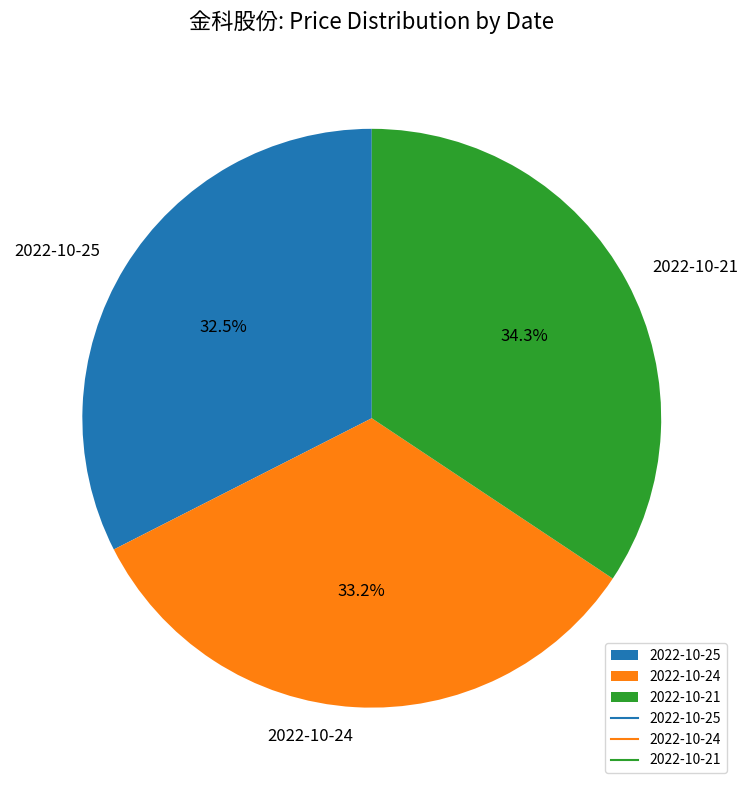

Does 2022-10-24 represent more than half of the total?

No